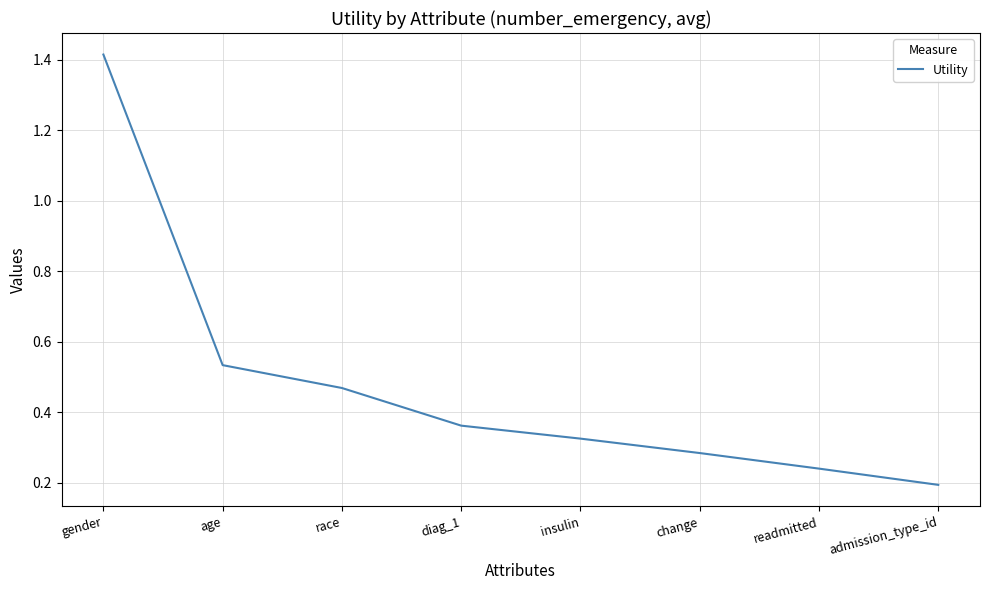

What is the sum of the values at change and race?

0.8